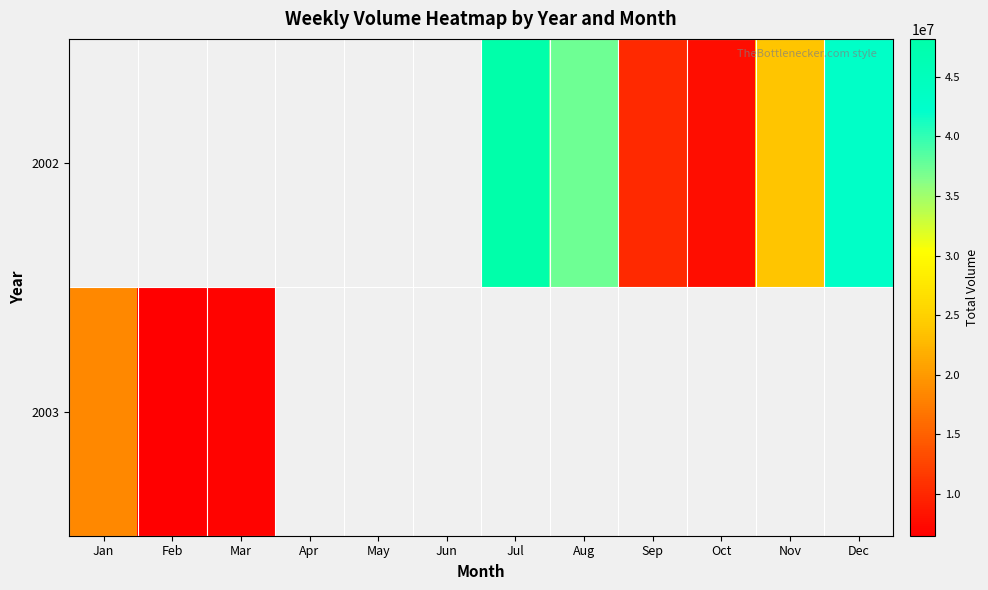

What is the difference between the second highest and second lowest values in the 2002 series?

32631180.0